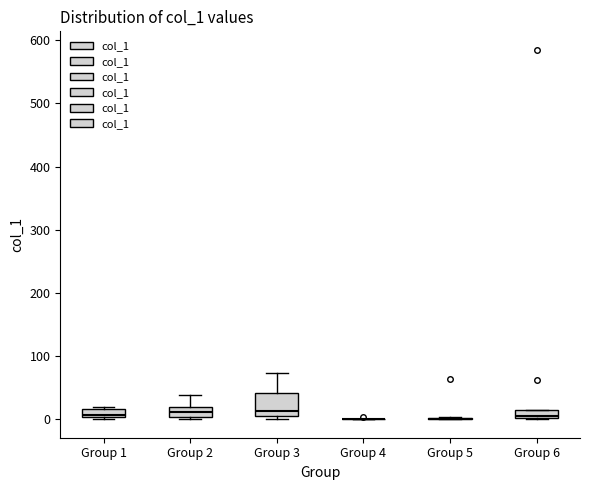

Where does the upper whisker of the box for Group 2 end on the y-axis? The values are not printed on the chart, so give them approximately, as read against the axis.

40